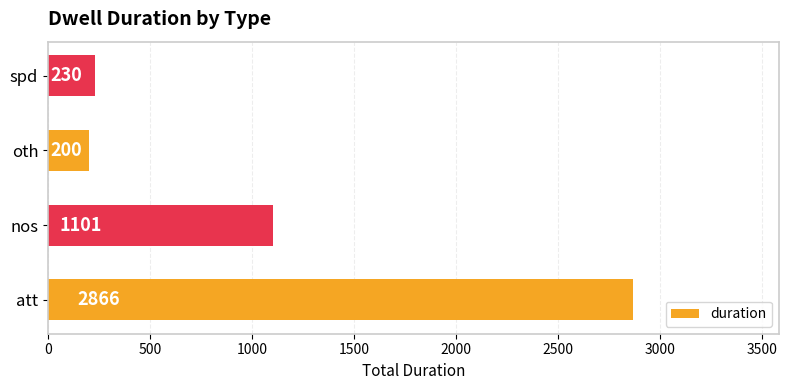

Are the bars horizontal?

Yes